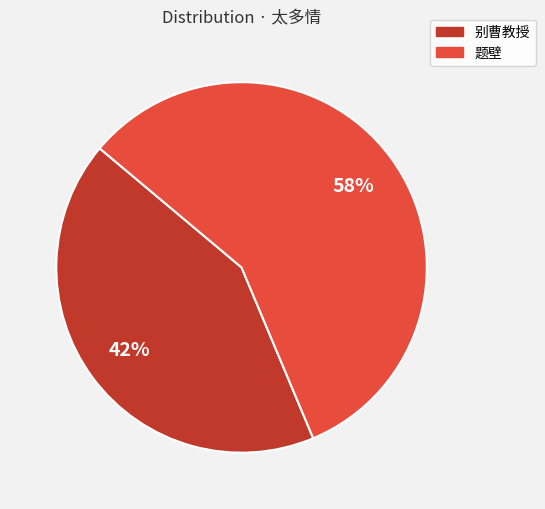

To the nearest percent, what is the average slice percentage?

50%